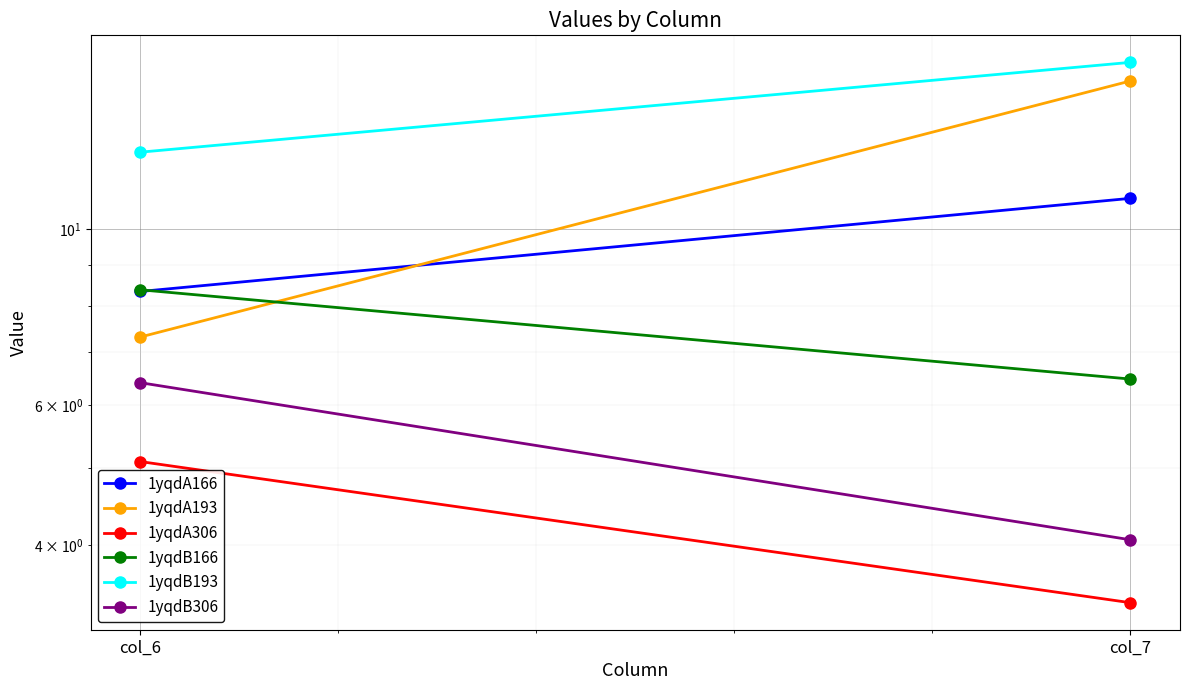

What is the value of the 1yqdB193 point at the 2nd from the left?

16.2